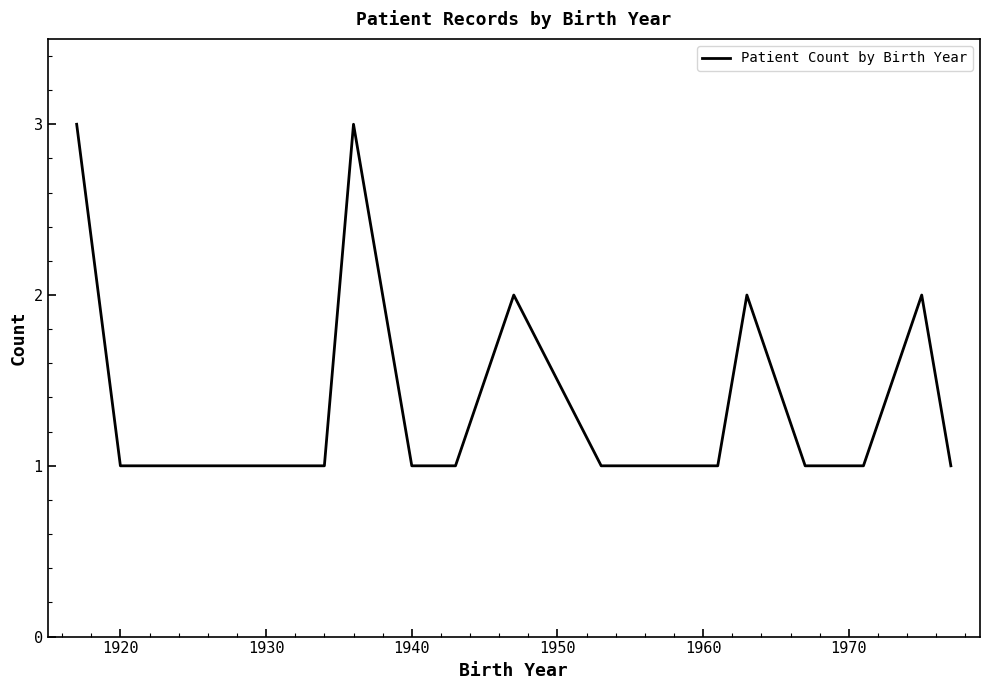

What is the greatest value displayed?

3